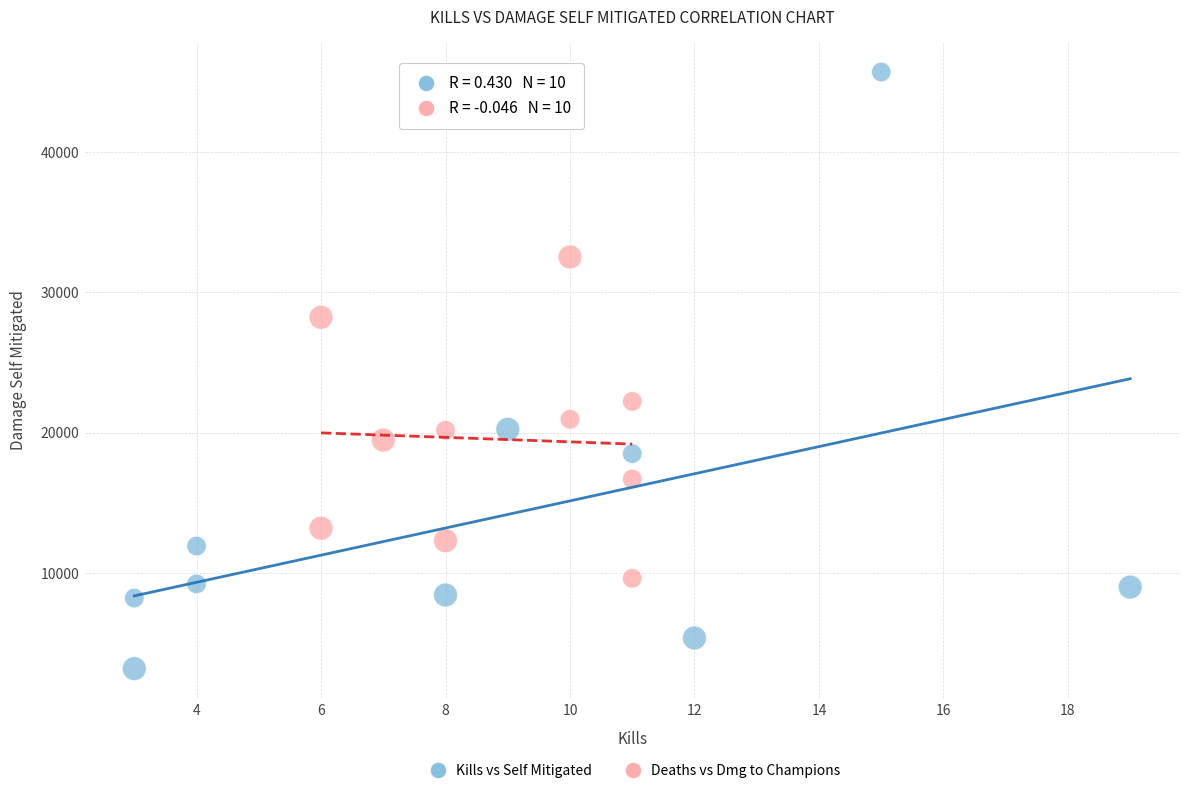

Which series contains the lowest Y value?

Kills vs Self Mitigated